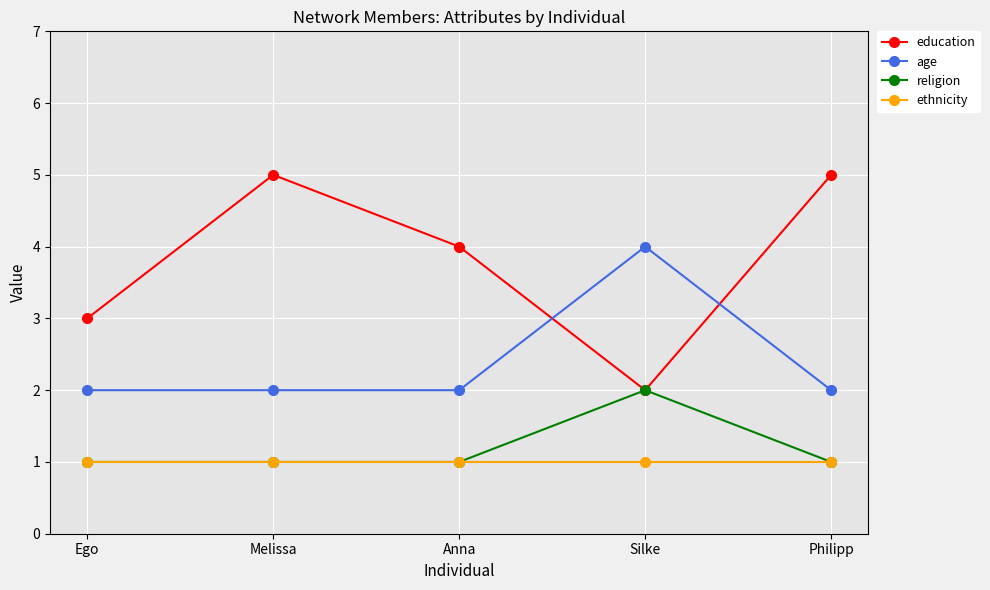

The value of age at Anna is 2. True or false?

True